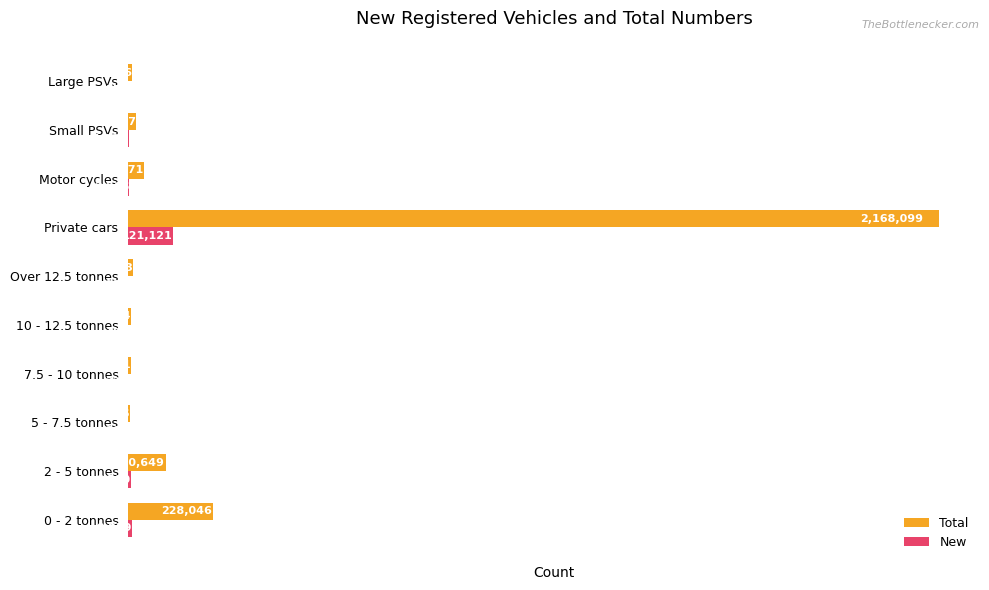

At which category is the sum across all series the highest?

Private cars